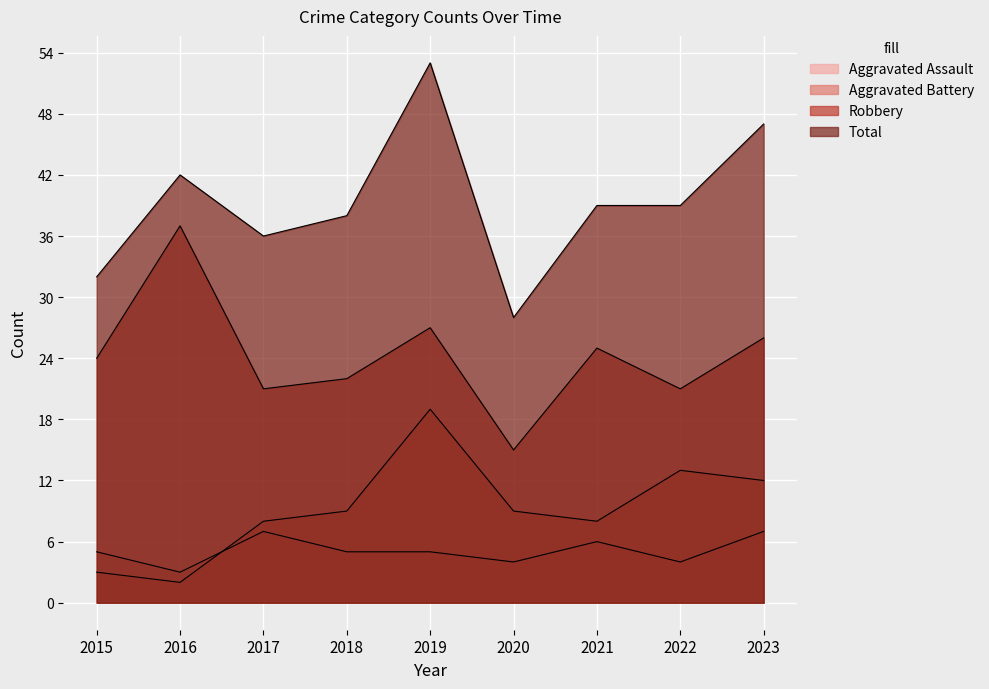

Which series has the largest range (max minus min)?

Total